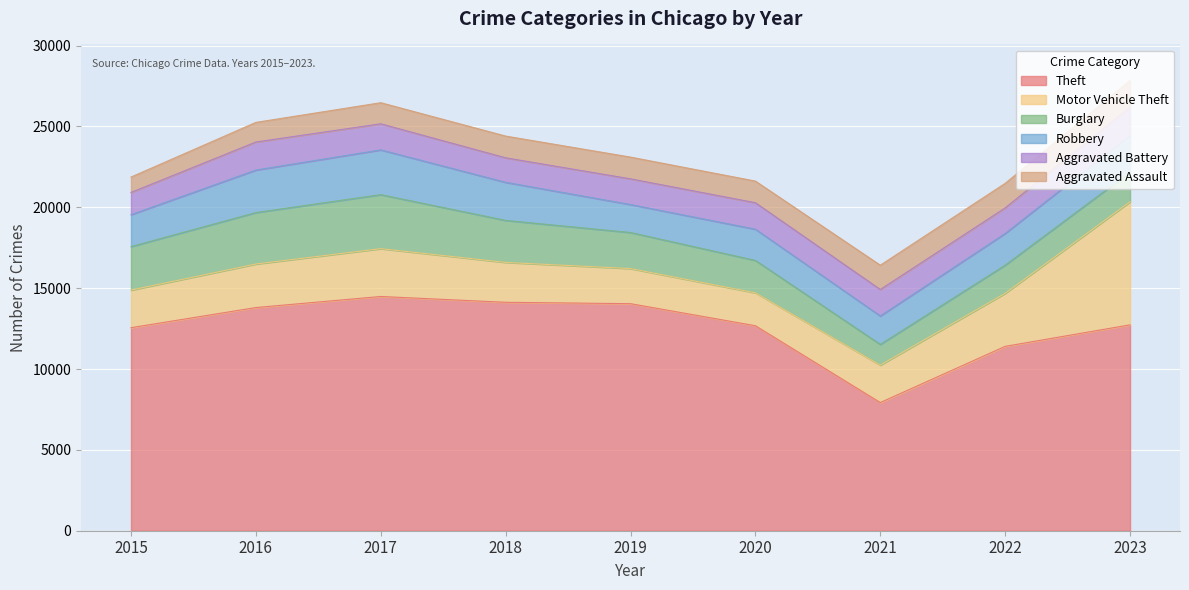

Reading left to right, transcribe all the data shown in this chart.

Theft: 2015=12555	2016=13801	2017=14485	2018=14126	2019=14040	2020=12677	2021=7926	2022=11401	2023=12731
Motor Vehicle Theft: 2015=2322	2016=2691	2017=2957	2018=2466	2019=2171	2020=2034	2021=2313	2022=3279	2023=7609
Burglary: 2015=2691	2016=3182	2017=3340	2018=2597	2019=2230	2020=2003	2021=1281	2022=1742	2023=1837
Robbery: 2015=1975	2016=2629	2017=2769	2018=2356	2019=1730	2020=1932	2021=1760	2022=1961	2023=2270
Aggravated Battery: 2015=1376	2016=1735	2017=1613	2018=1515	2019=1589	2020=1638	2021=1638	2022=1580	2023=1740
Aggravated Assault: 2015=951	2016=1213	2017=1304	2018=1344	2019=1344	2020=1337	2021=1502	2022=1519	2023=1656